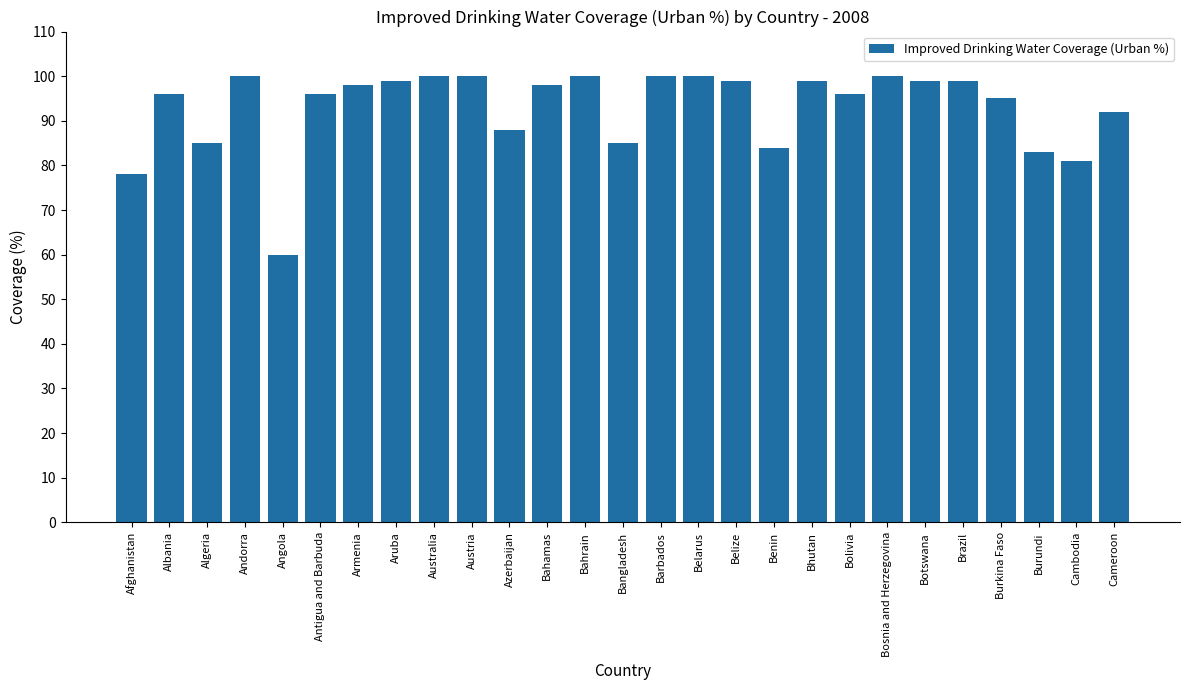

What is the average value?

93